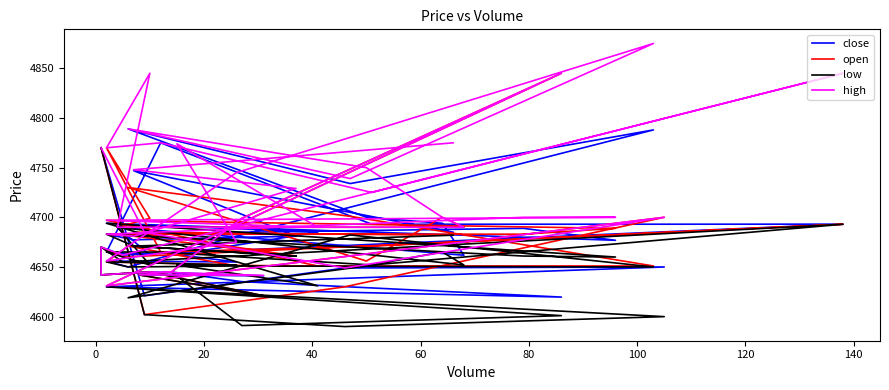

How many lines are shown in the chart?

4